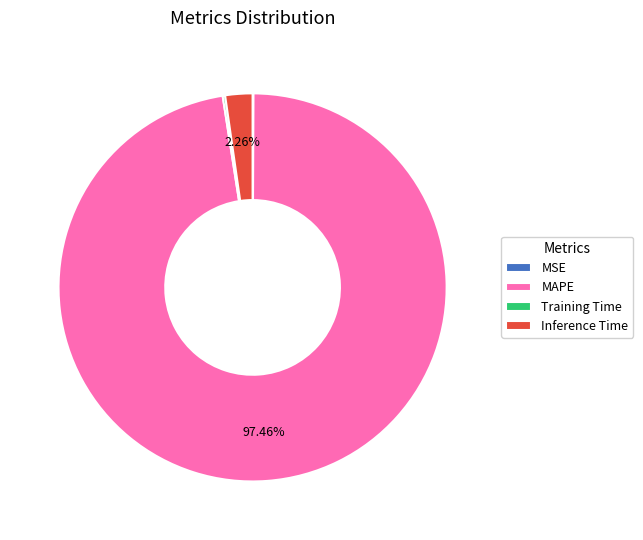

Does MAPE account for over 50% of the chart?

Yes